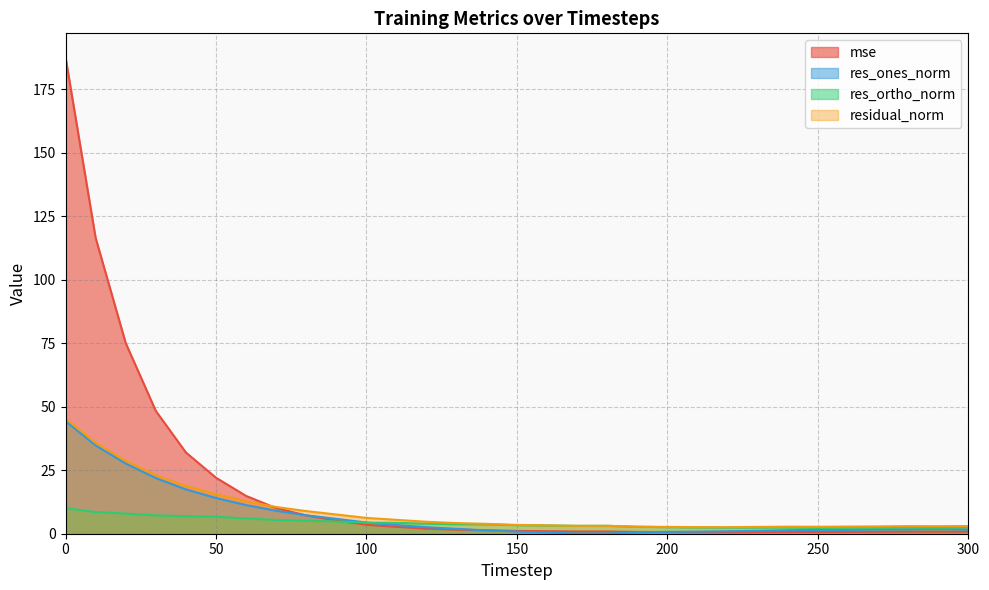

How many lines are shown in the chart?

4